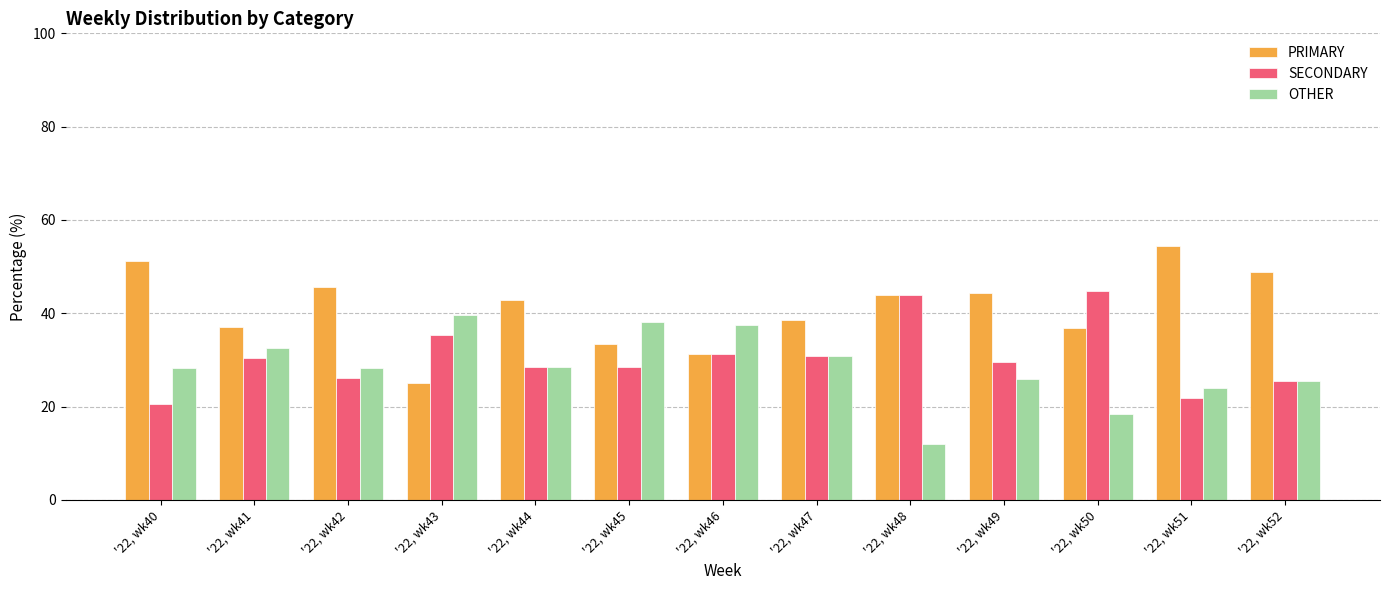

Is the value of SECONDARY at '22, wk40 greater than the value of OTHER at '22, wk51?

No